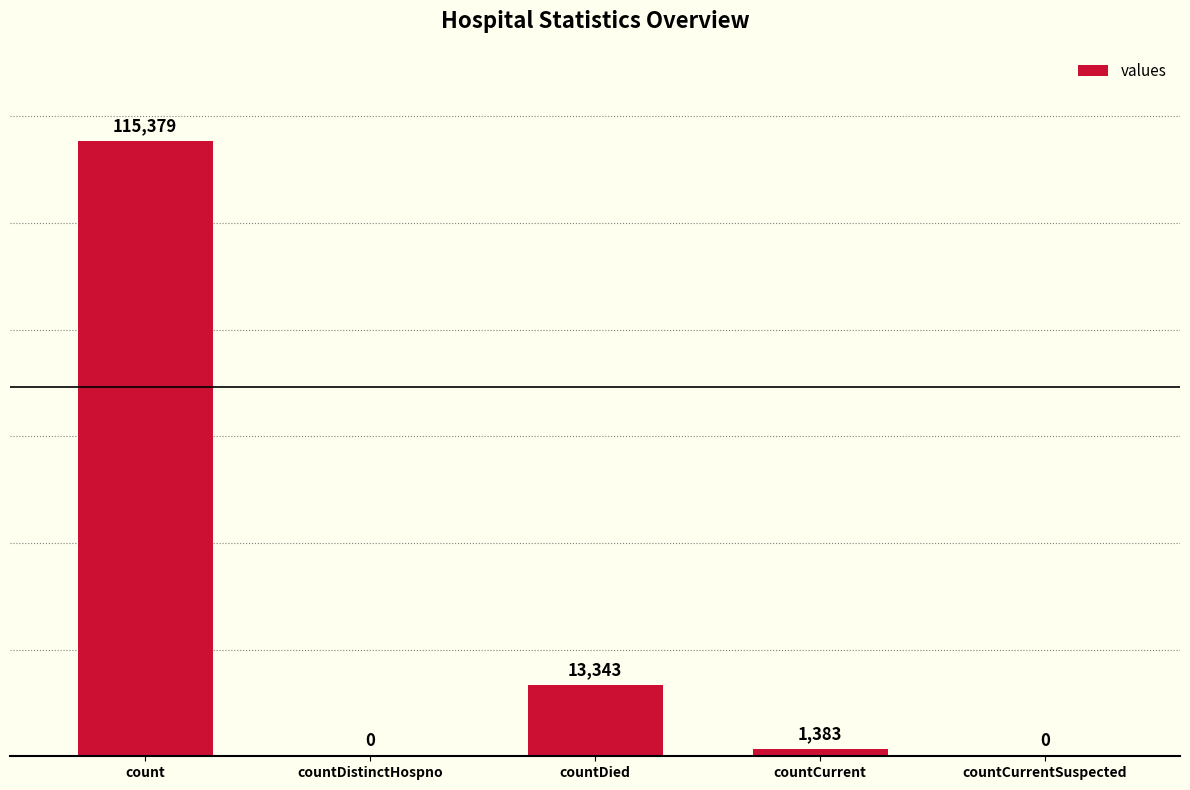

What is the change in value from count to countCurrentSuspected?

-115379